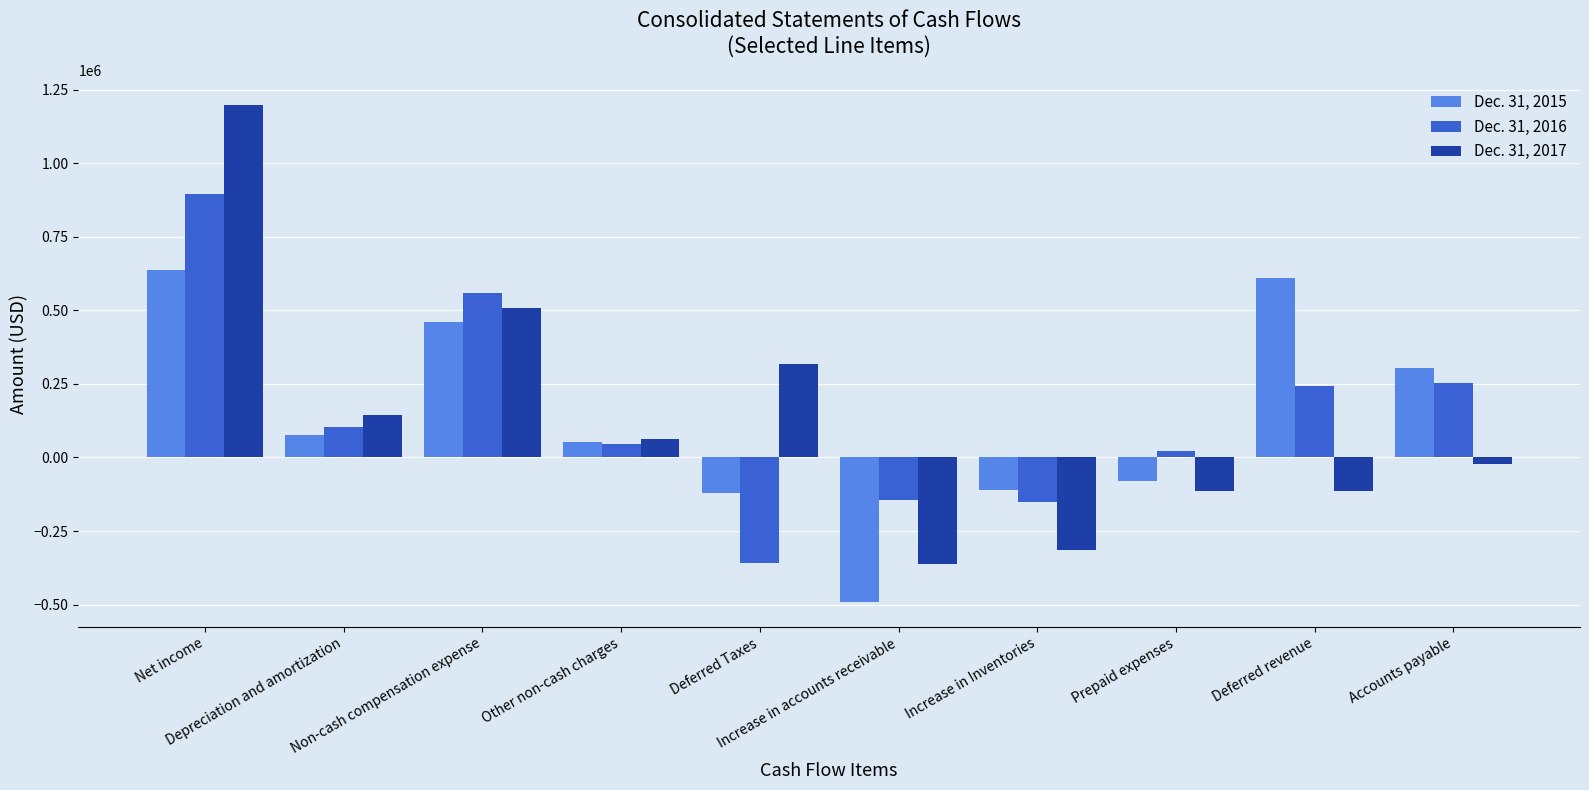

Is it true that Dec. 31, 2015 equals -79476 at Prepaid expenses?

True